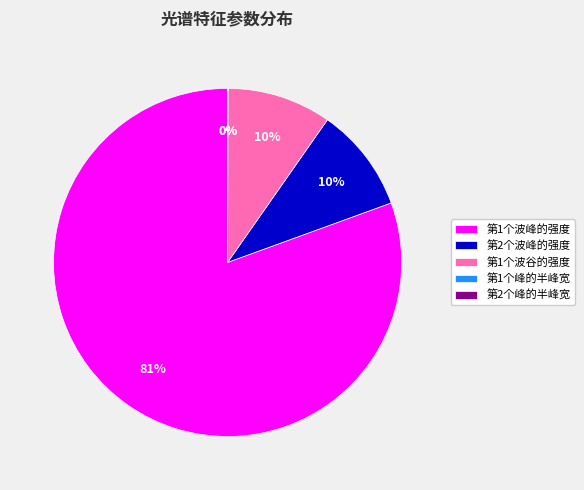

Combined, do 第2个波峰的强度 and 第1个波峰的强度 account for over 50%?

Yes